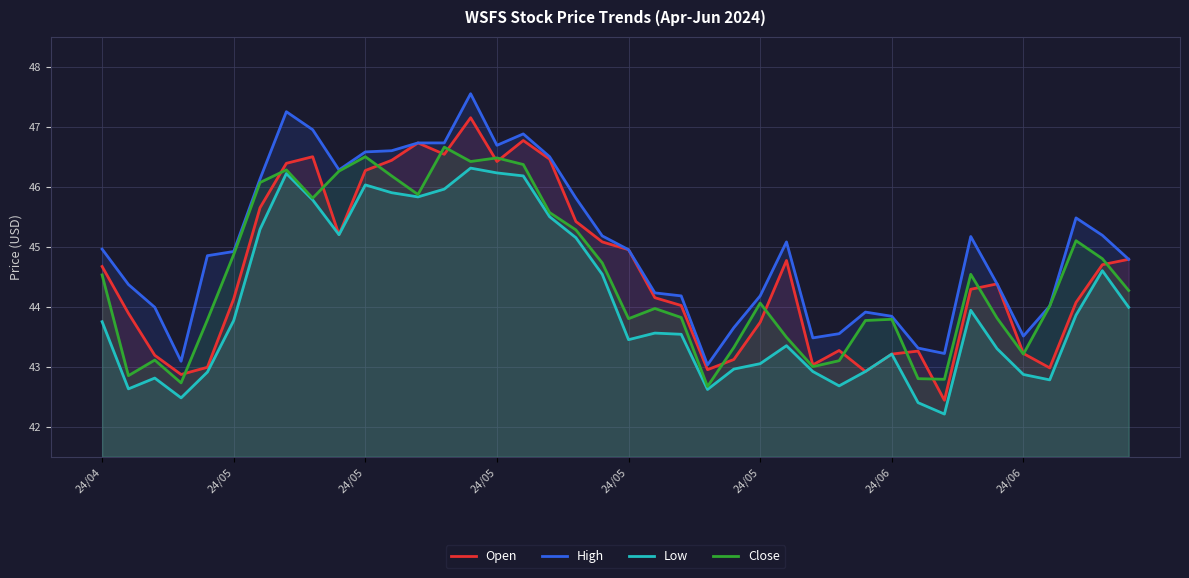

At which category does the chart reach its minimum across all series?

32